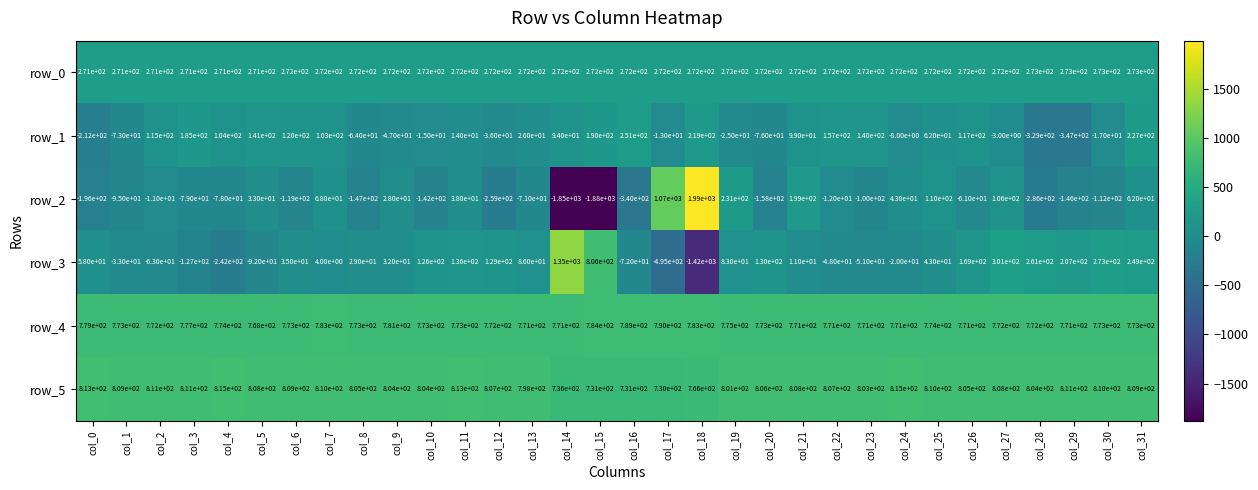

At col_8, list the series in order from largest to smallest.

row_5, row_4, row_0, row_3, row_1, row_2